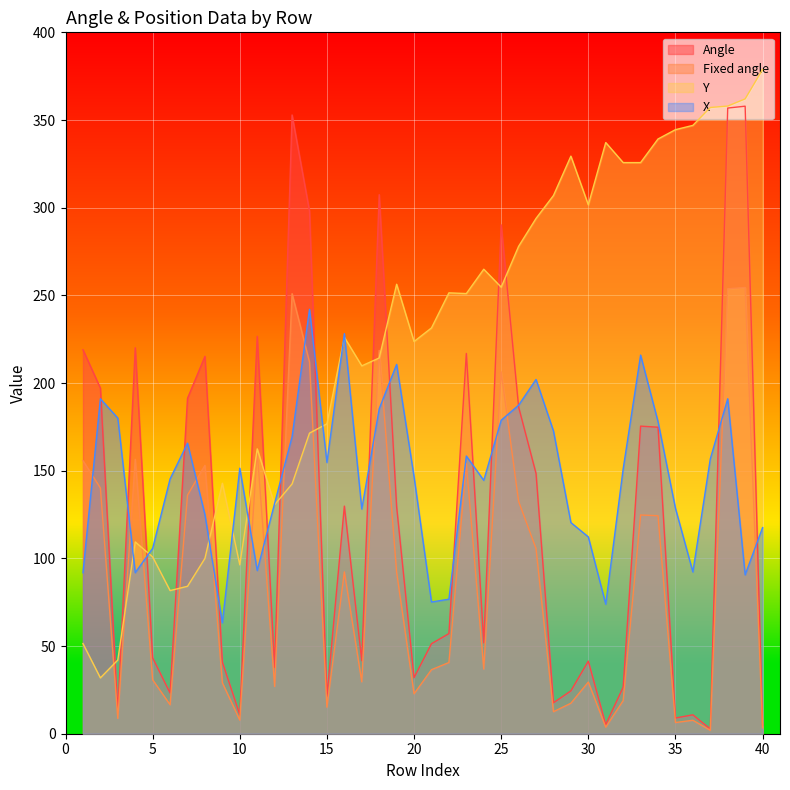

Between 30 and 36, which is larger?

30